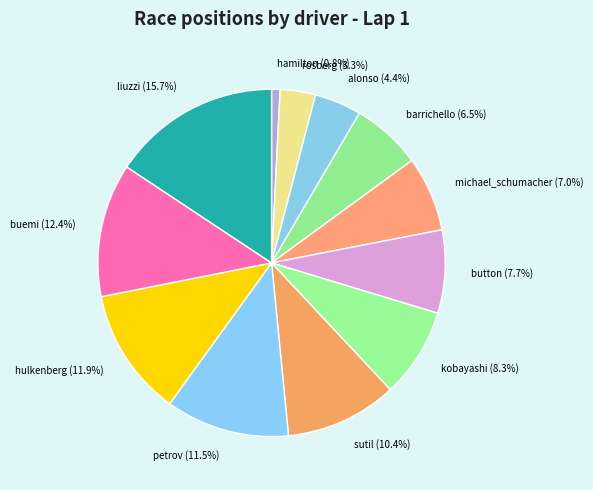

Does button account for over 50% of the chart?

No